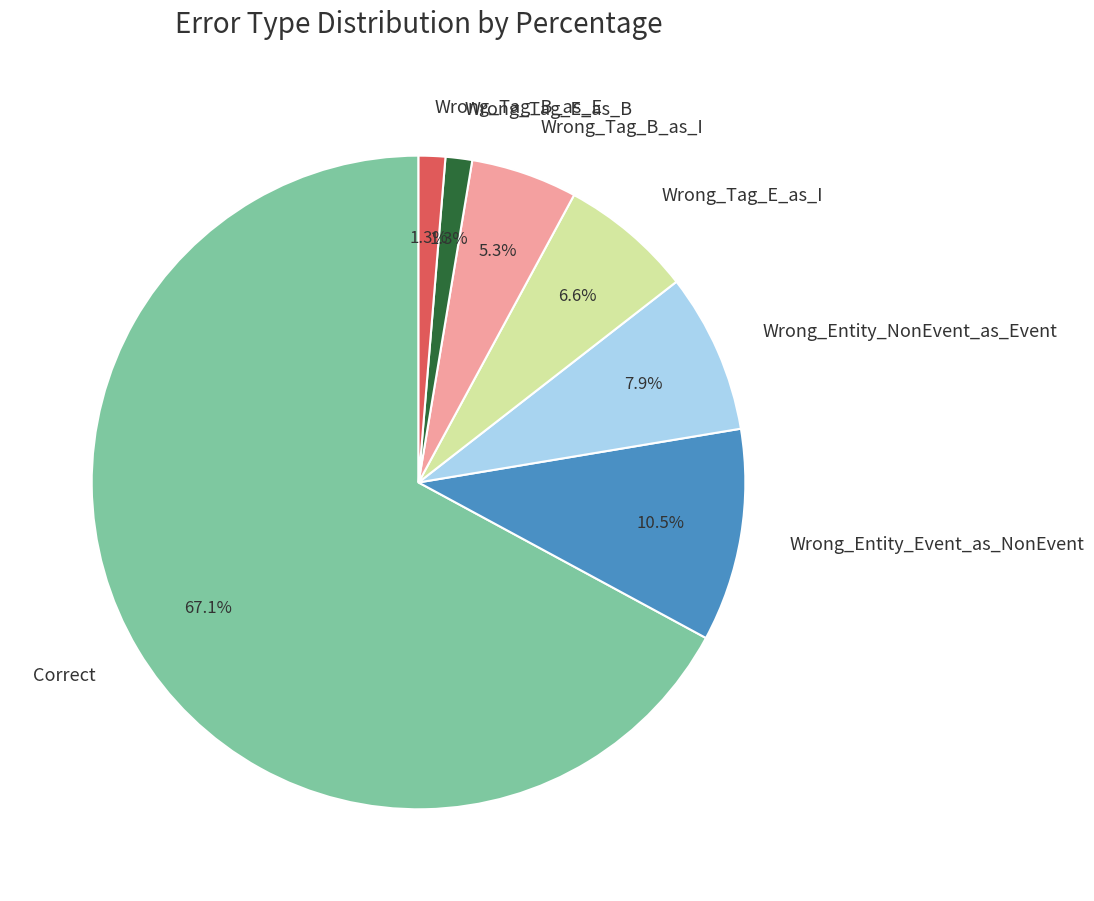

True or false: Correct accounts for 75% of the total.

False